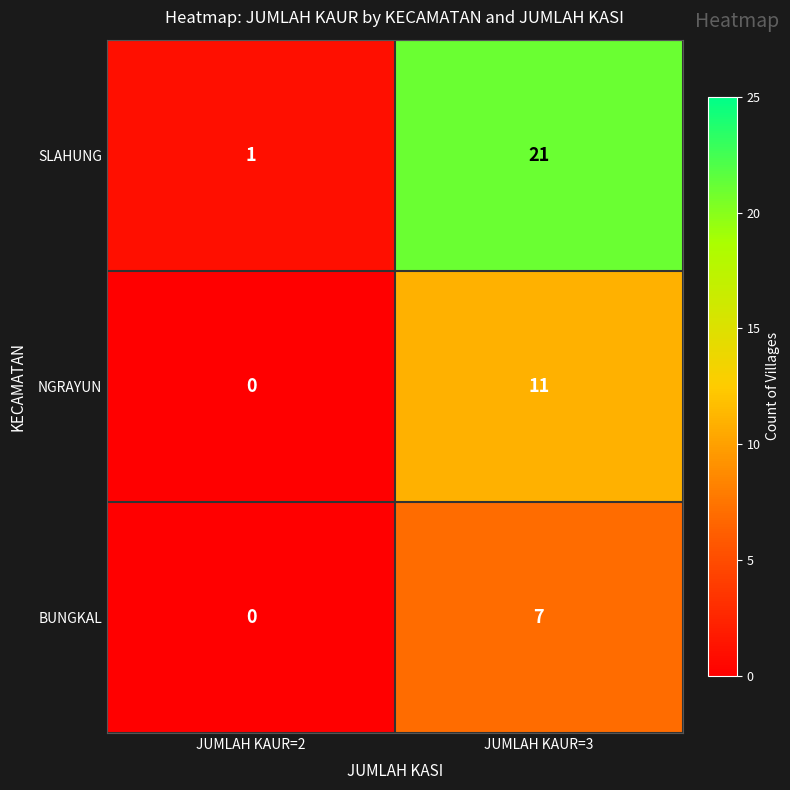

Which label corresponds to the largest value in the chart?

JUMLAH KAUR=3